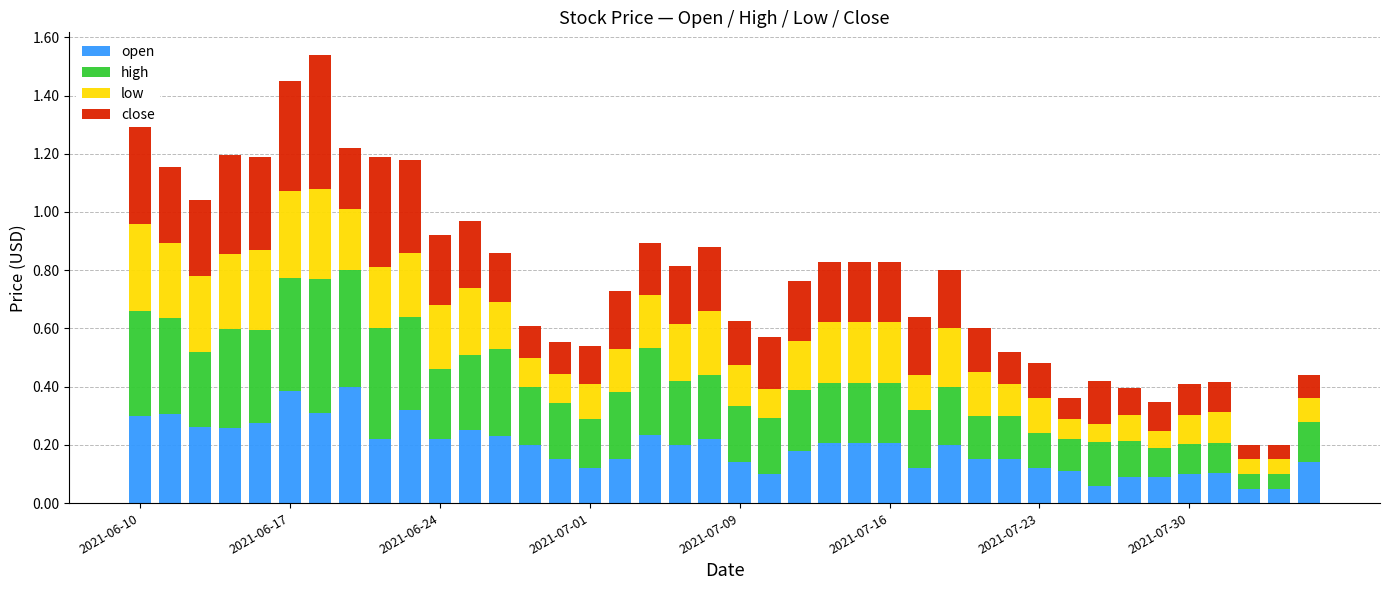

How many open values are between 0 and 1?

40